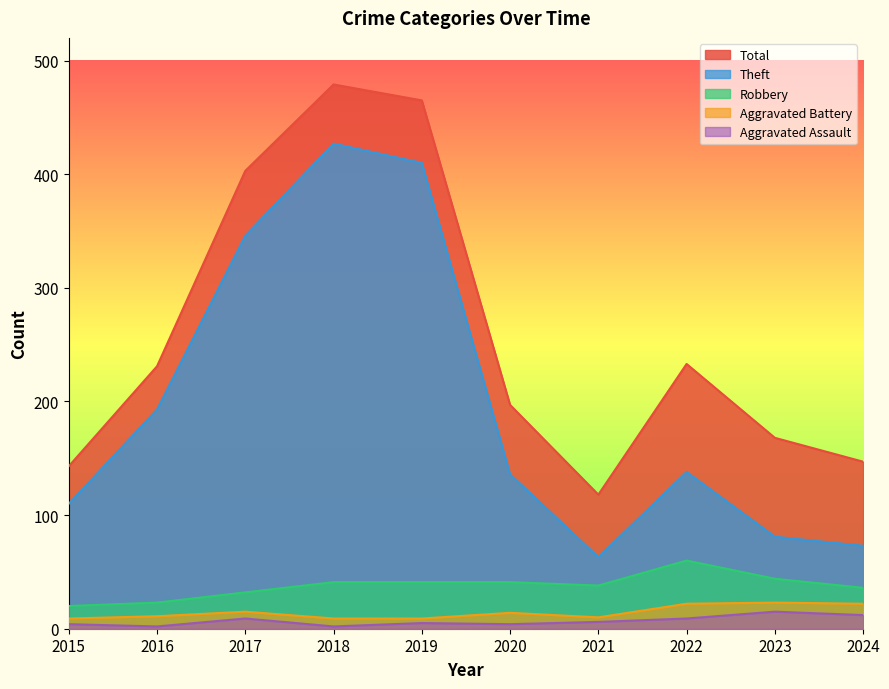

Reading left to right, extract all data points from this chart.

Aggravated Assault: 4	2	9	2	5	4	6	9	15	12
Aggravated Battery: 9	11	15	9	9	14	10	22	23	22
Robbery: 20	23	32	41	41	41	38	60	44	36
Theft: 110	193	346	427	410	136	63	138	81	73
Total: 143	231	403	479	465	197	118	233	168	147